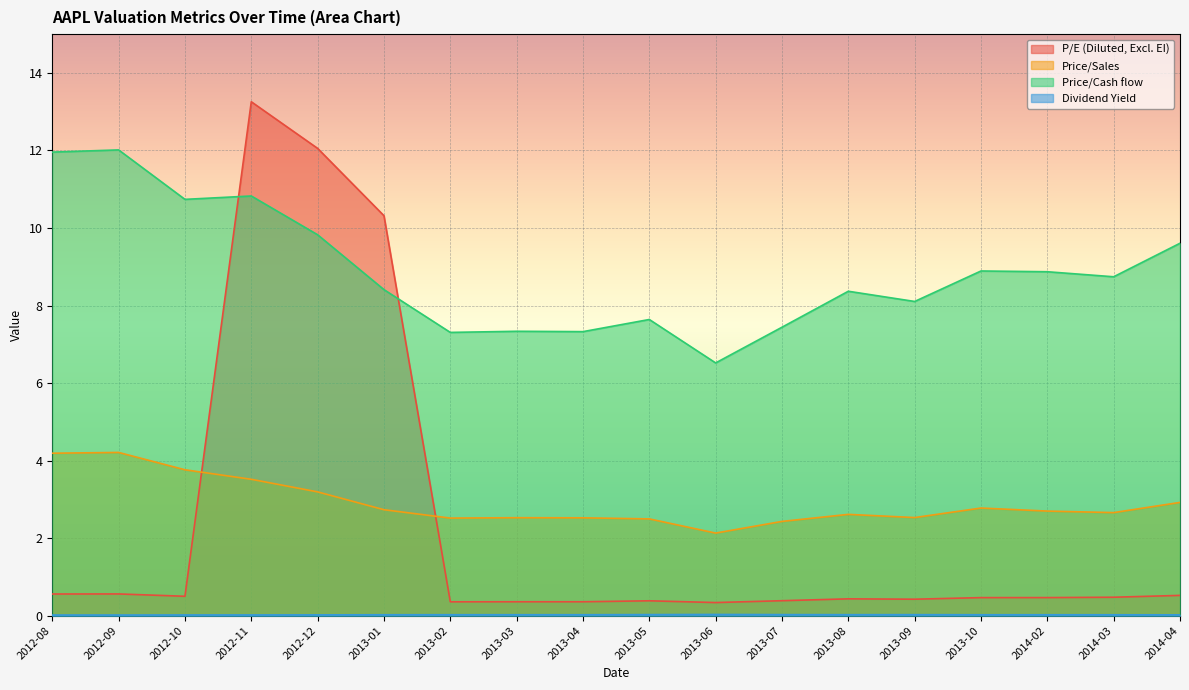

How many times do P/E (Diluted, Excl. EI) and Price/Cash flow cross each other?

2